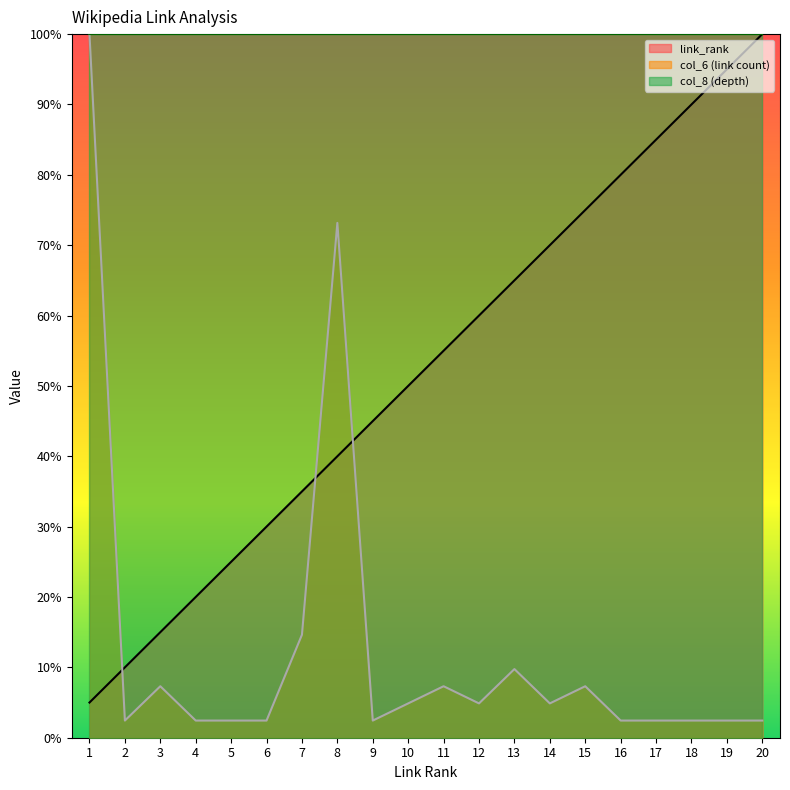

How many values in the col_6_value series exceed 4?

10